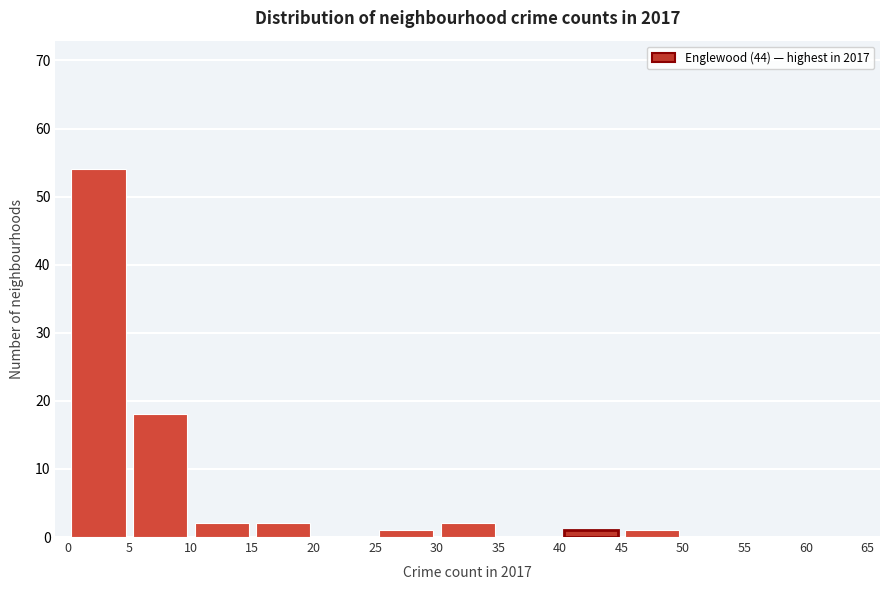

Reading left to right, list every bar in this chart as the range it spans on the x-axis followed by its height. The values are not printed on the chart, so give them approximately, as read against the axis.

0 to 5: 54
5 to 10: 18
10 to 15: 2
15 to 20: 2
20 to 25: 0
25 to 30: 1
30 to 35: 2
35 to 40: 0
40 to 45: 1
45 to 50: 1
50 to 55: 0
55 to 60: 0
60 to 65: 0